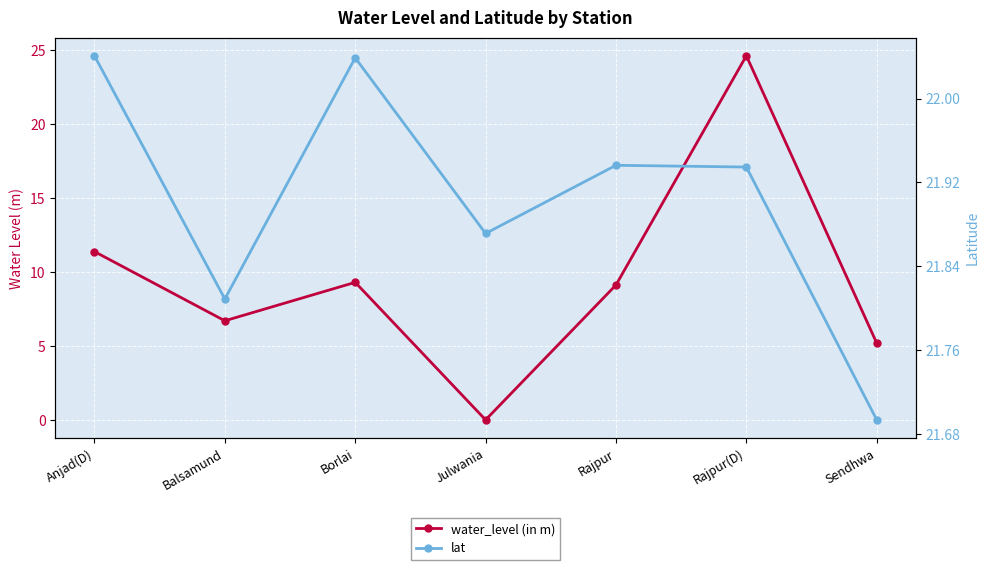

How many positive values does the water_level (in m) series have?

6